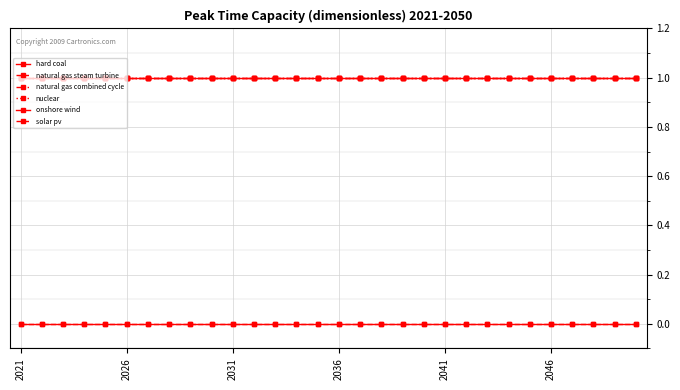

True or false: nuclear and solar pv intersect in this chart.

False